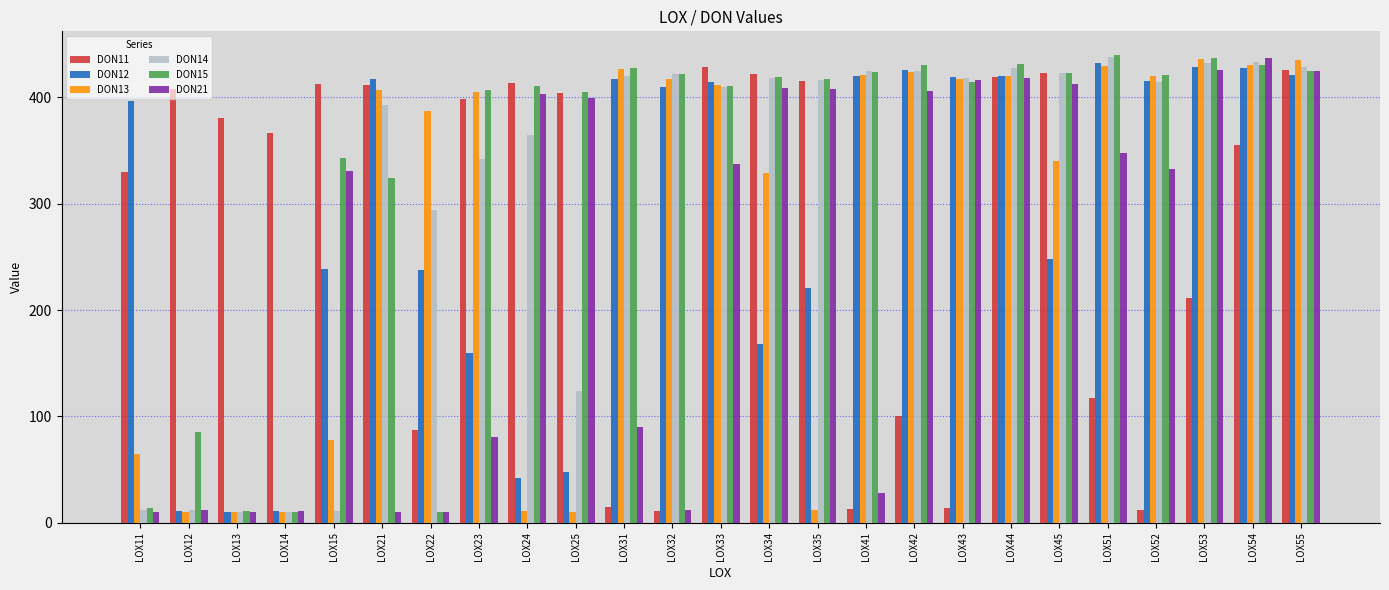

What is the maximum value for DON11?

428.2